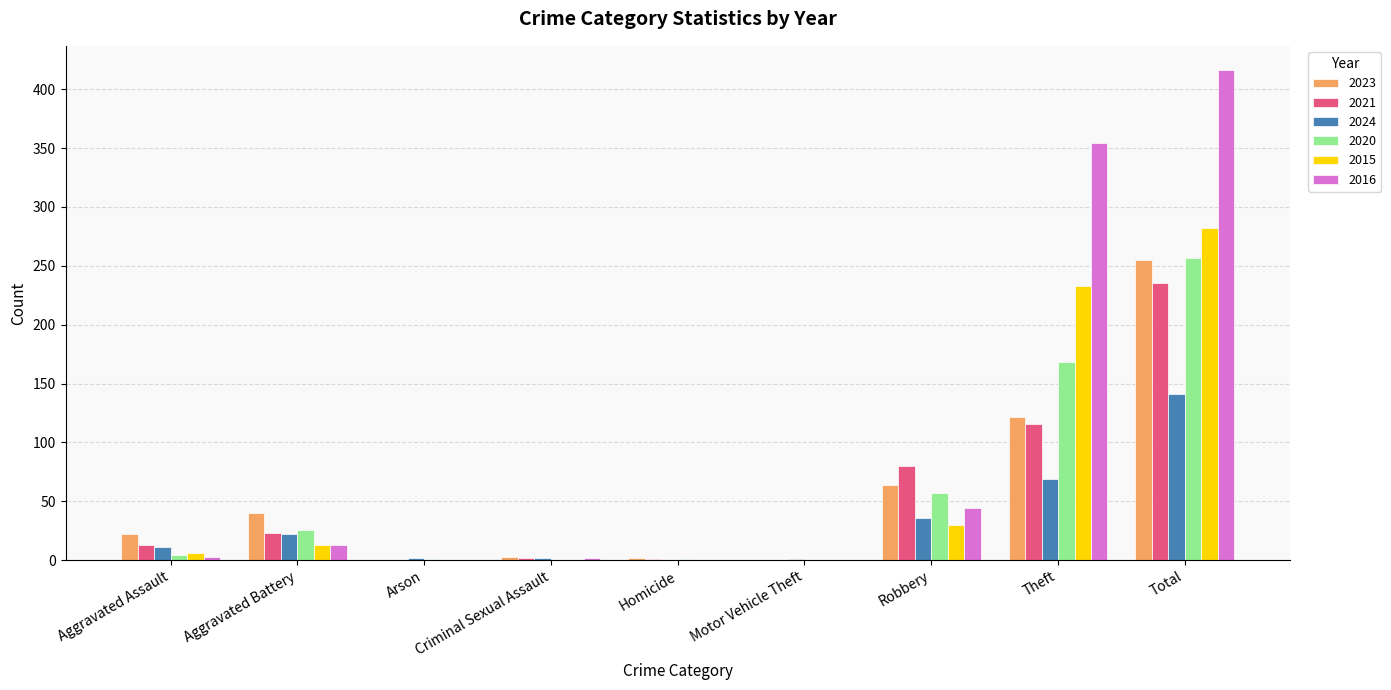

At which category is the sum across all series the highest?

Total